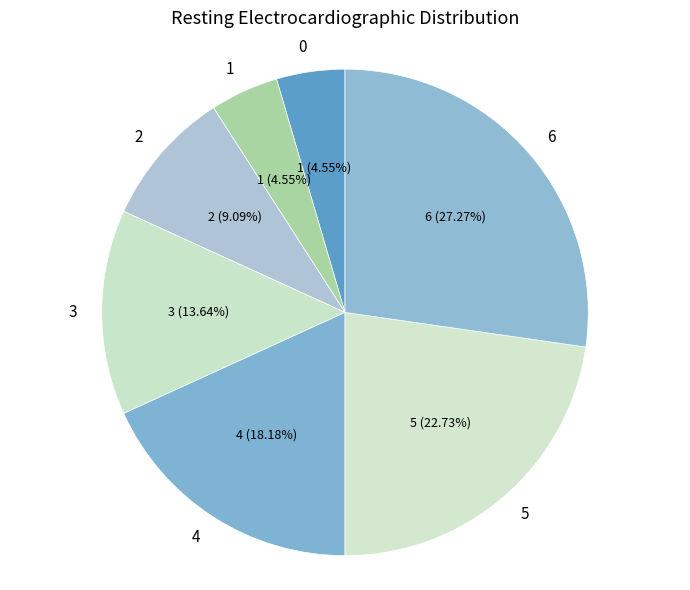

Which slice is the largest?

6